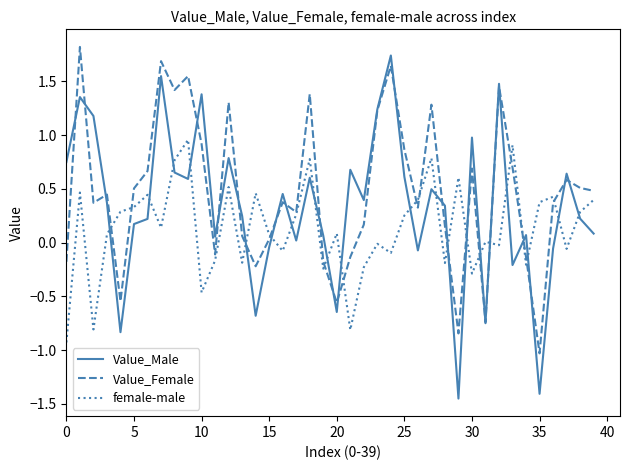

Which series has the largest range (max minus min)?

Value_Male